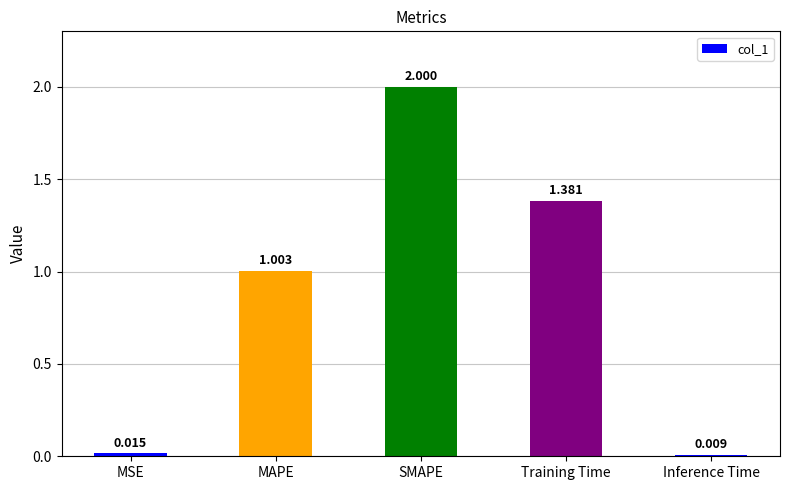

At which label is the value closest to 1?

MAPE